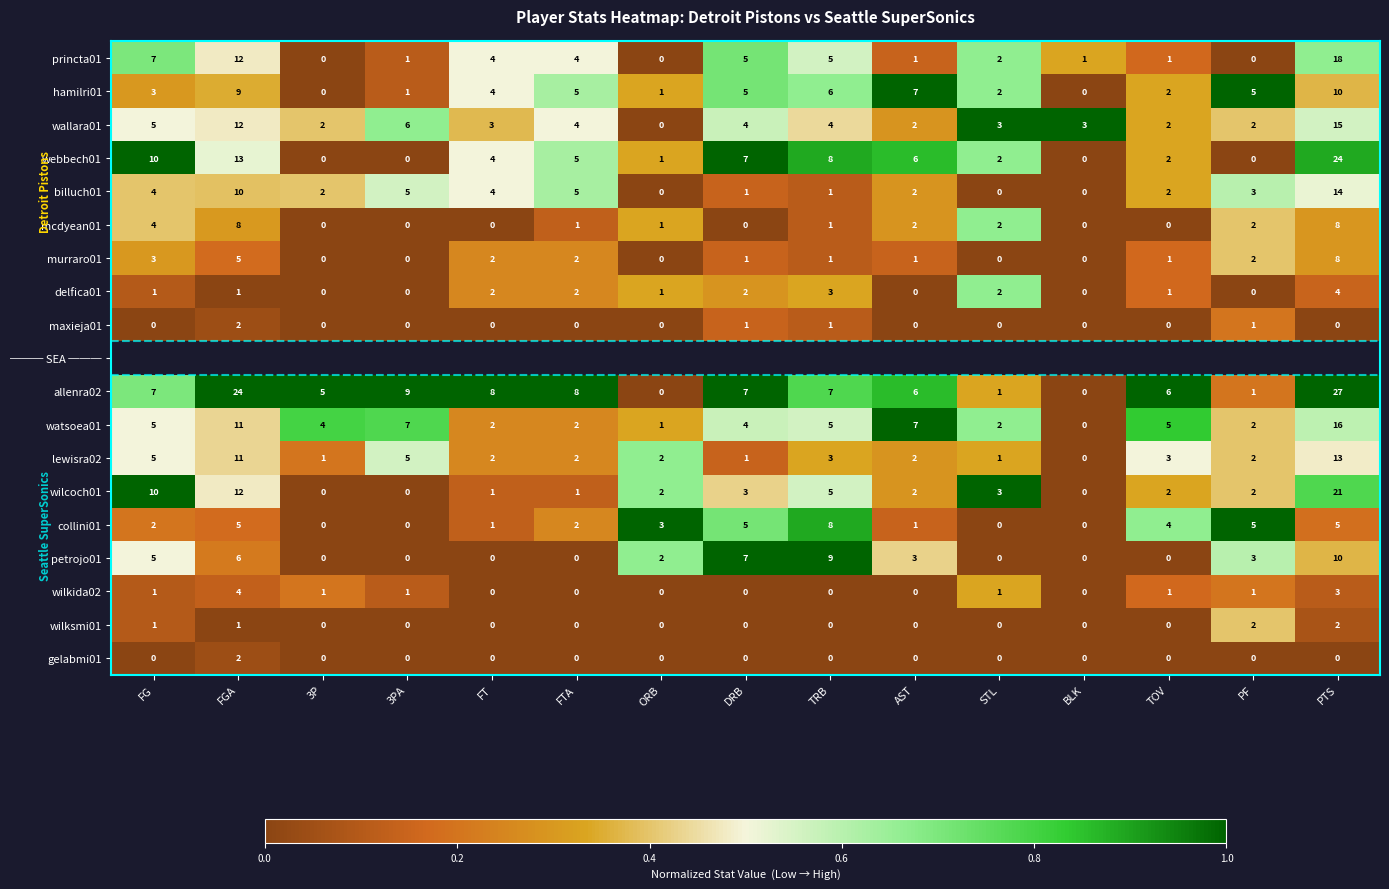

True or false: lewisra02 has a value of 0.3 at FTA.

False